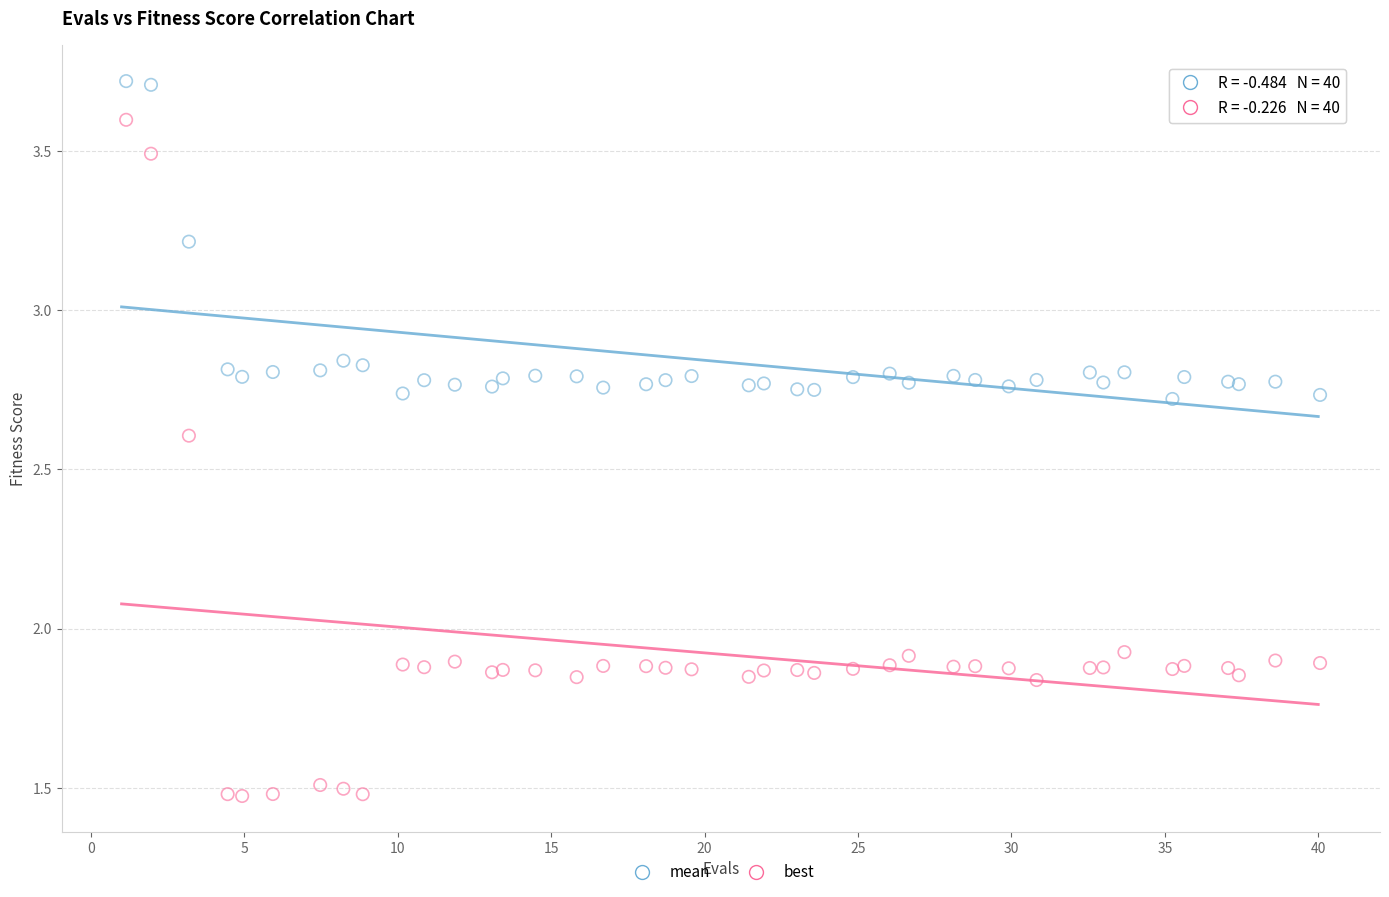

Which series reaches the maximum Y coordinate?

mean